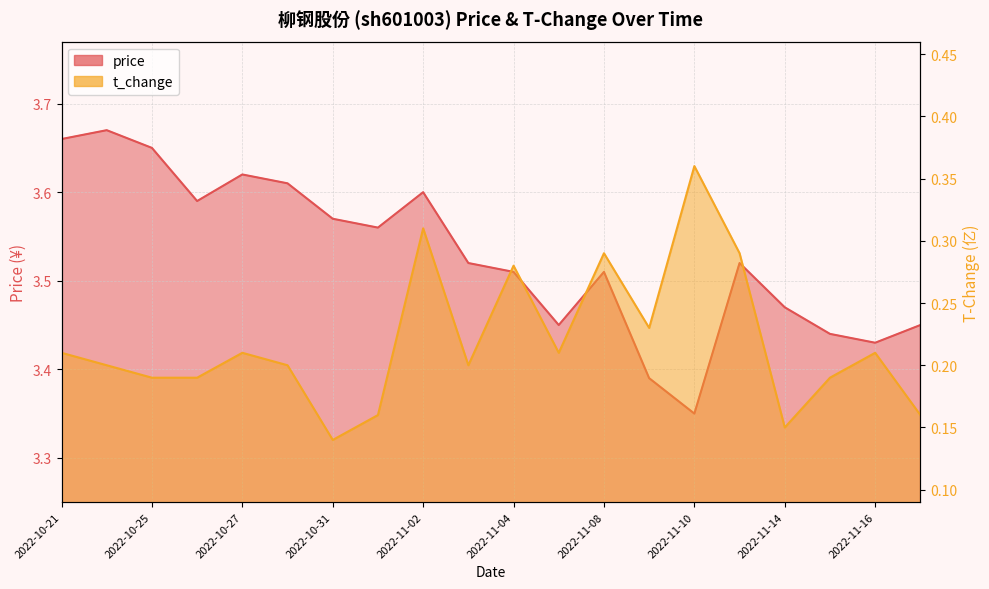

Is it true that price equals 5.2 at 2022-11-11?

False